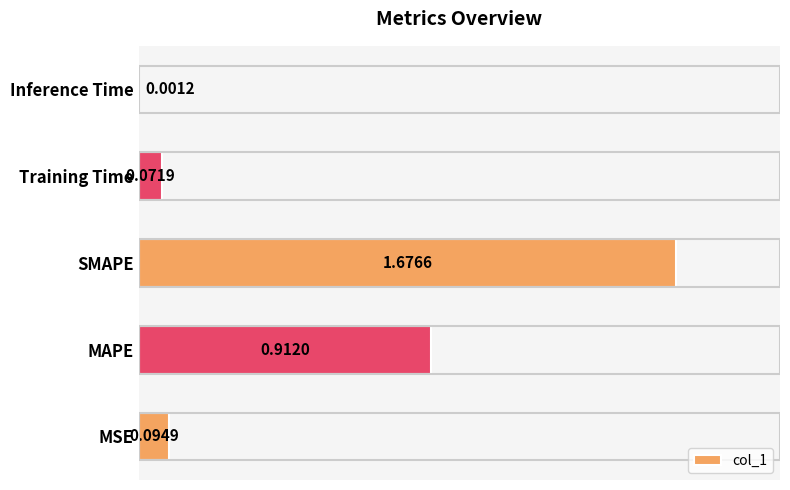

Does the chart contain stacked bars?

No